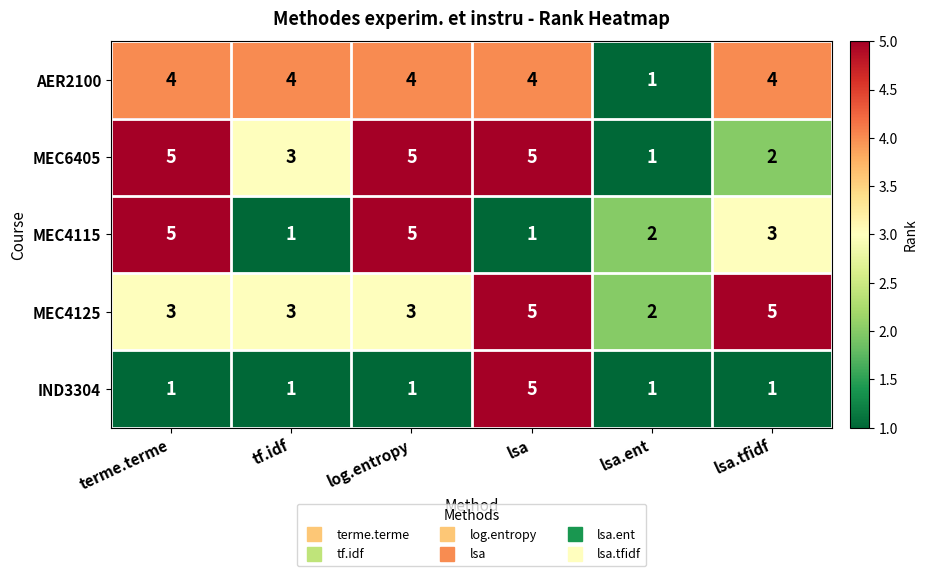

Is it true that AER2100 equals 1 at lsa.ent?

True